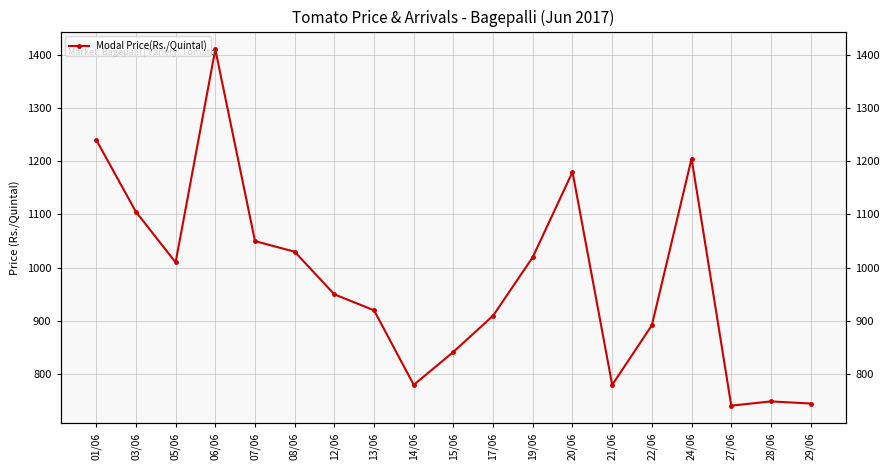

What is the value of the 3rd point from the left?

1010